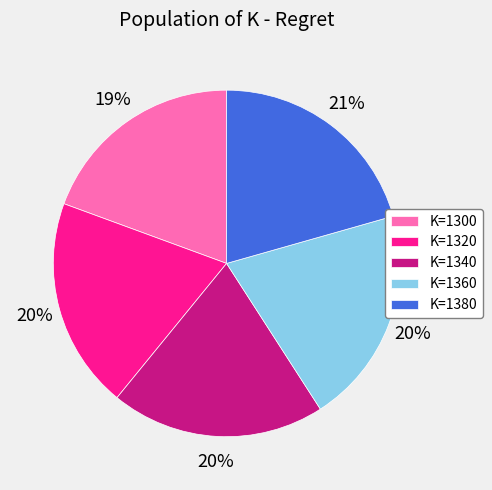

True or false: K=1300 accounts for 19% of the total.

True